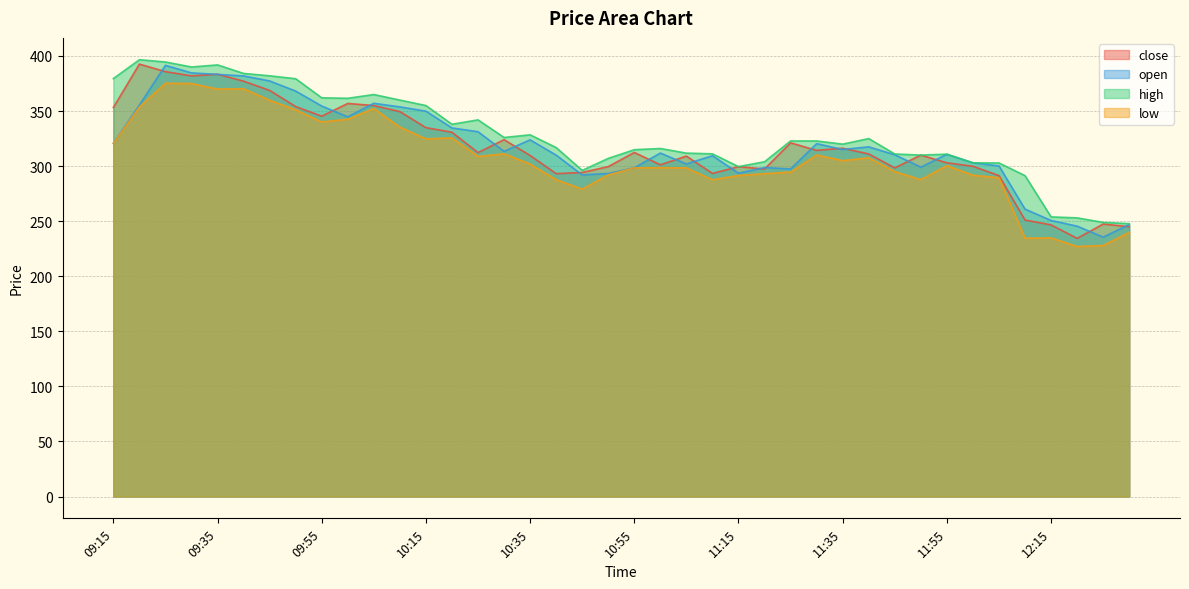

At 10:15, list the series in order from smallest to largest.

low, close, open, high